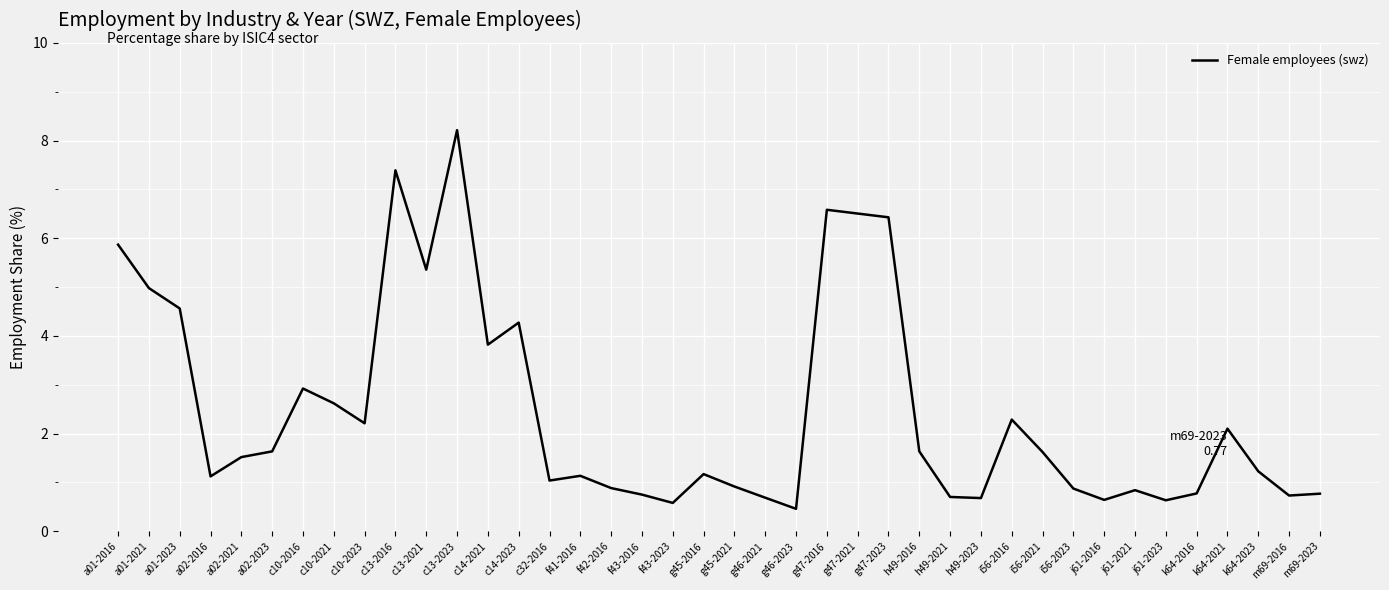

What position from the left is f42-2016?

17